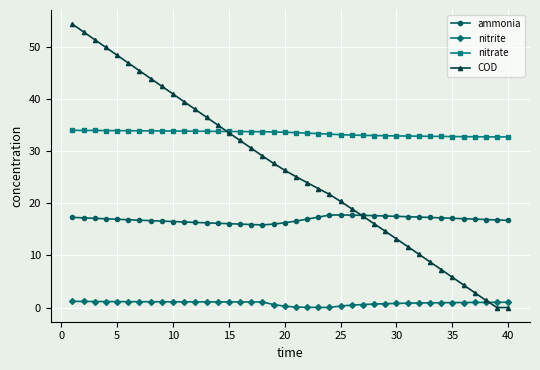

Does the chart display data point markers on the line(s)?

Yes